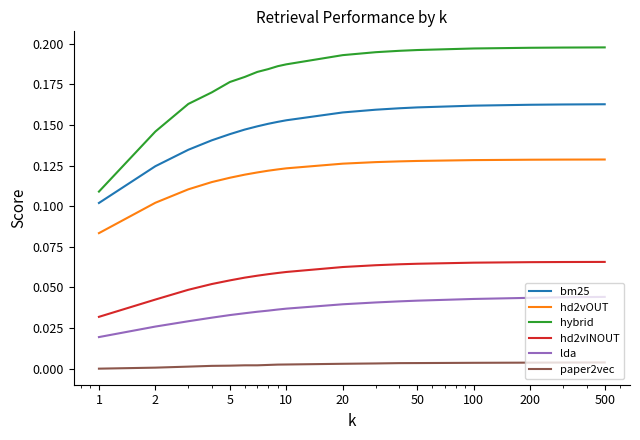

True or false: bm25 and paper2vec cross at least once.

False